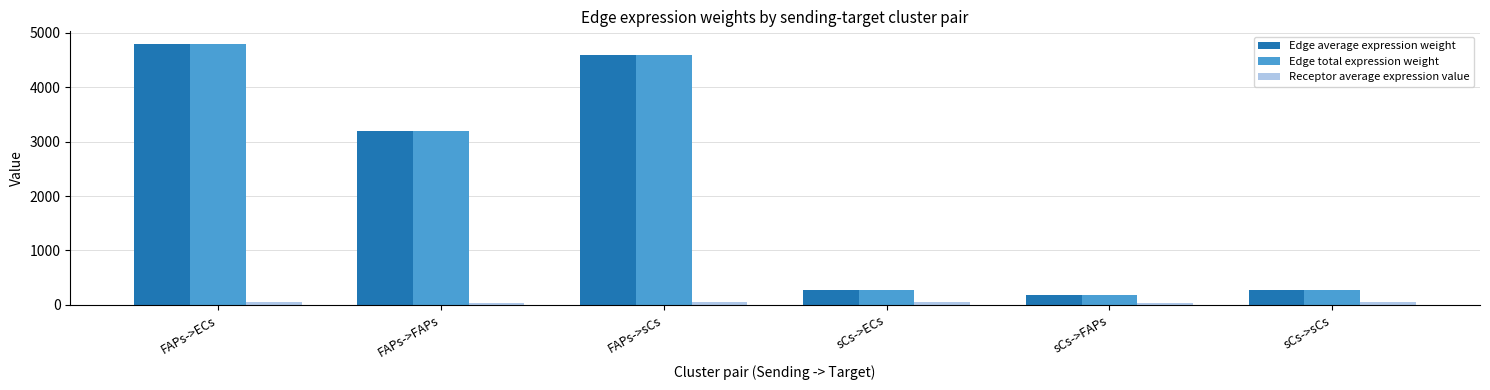

At which category is the sum across all series the highest?

FAPs->ECs